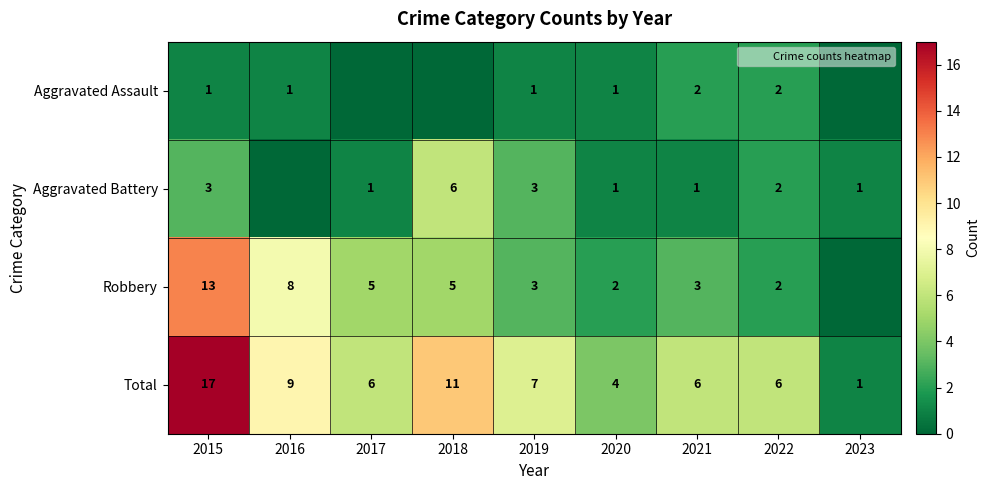

Which has a higher value, 2019 or 2020?

2019